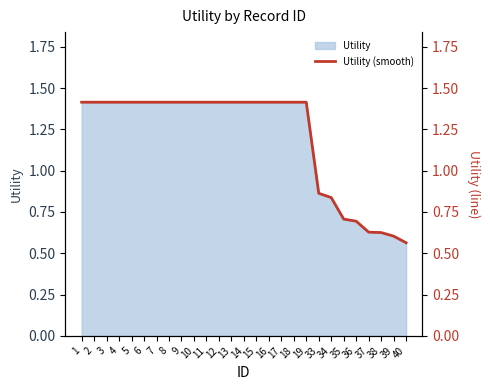

How many lines are shown in the chart?

1